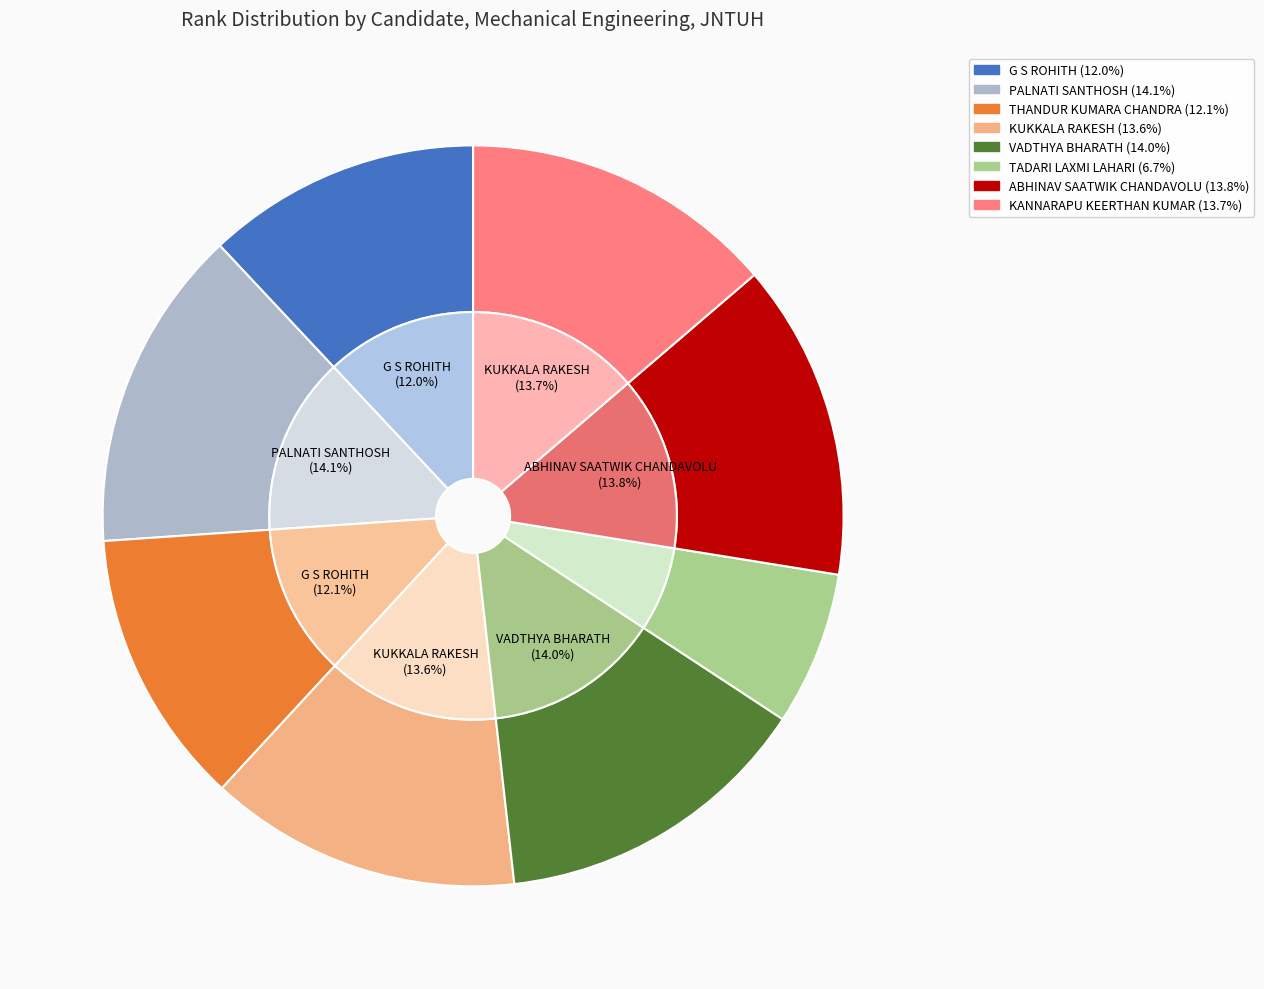

What is the change in value from THANDUR KUMARA CHANDRA to TADARI LAXMI LAHARI?

-67732